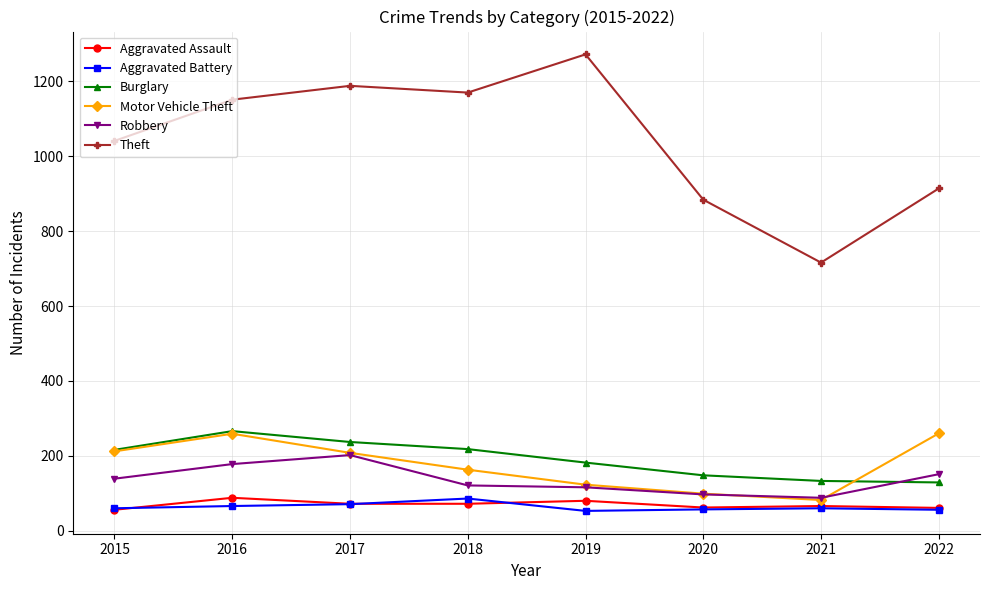

How many lines are shown in the chart?

6